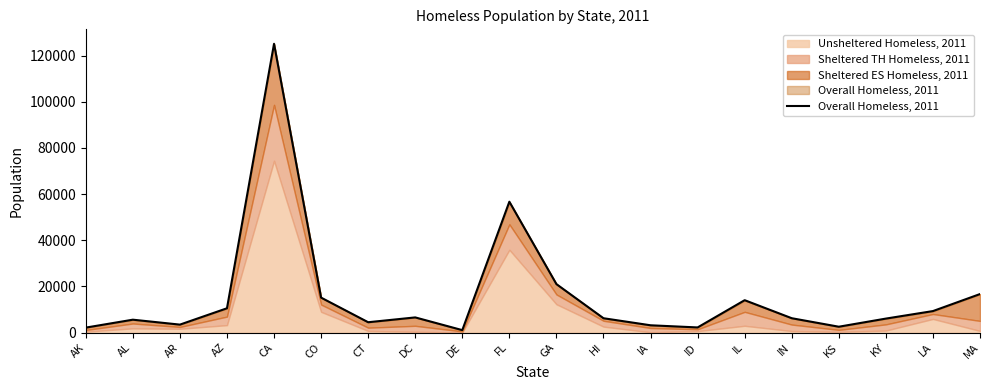

What is the label of the 3rd point from the left?

AR